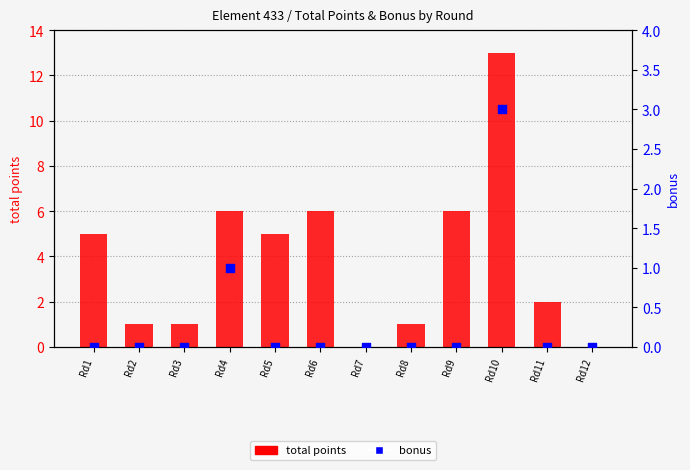

At which category is the sum across all series the highest?

Rd10